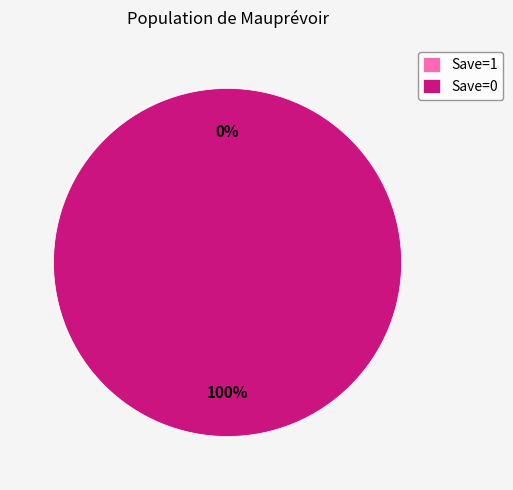

The 0 slice represents 100% of the pie. True or false?

True